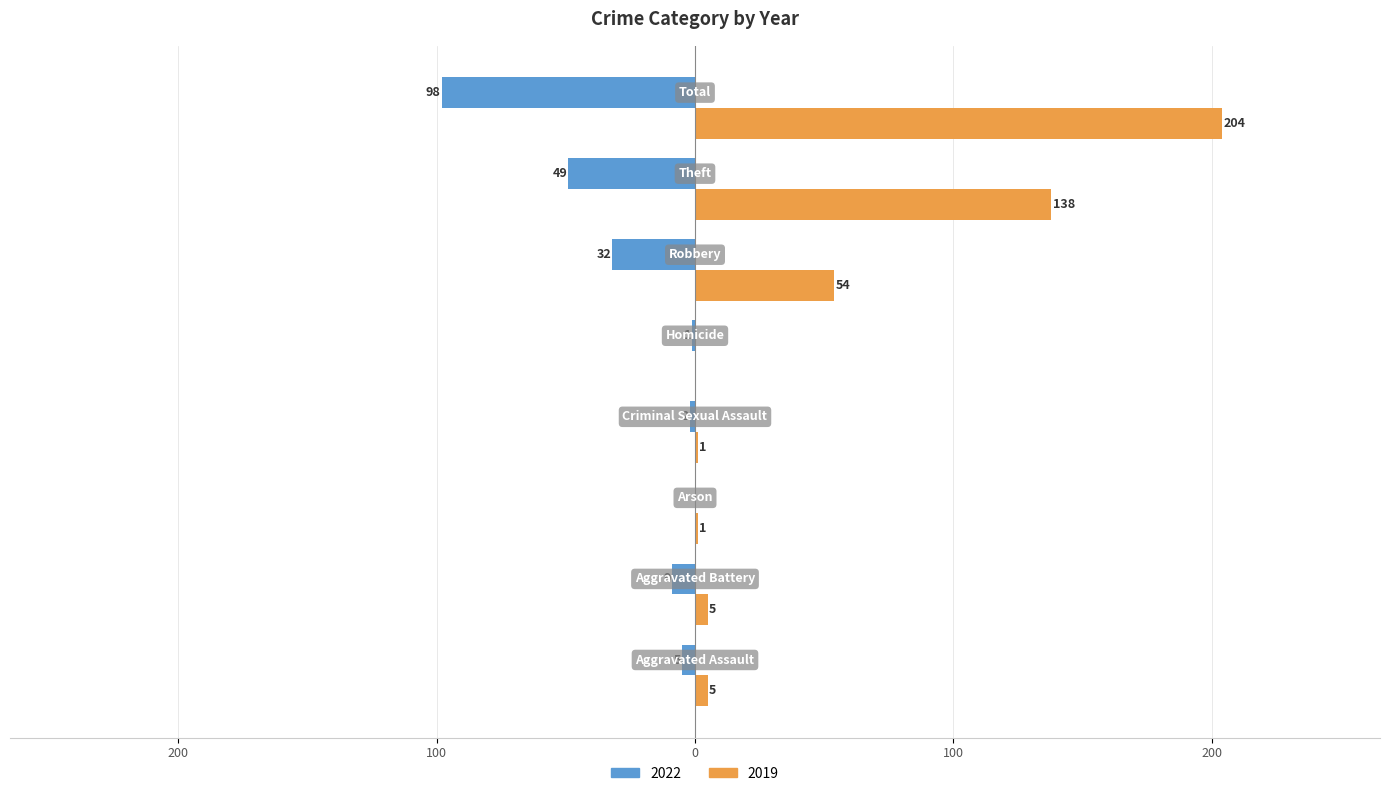

Which series has the widest spread of values?

2019